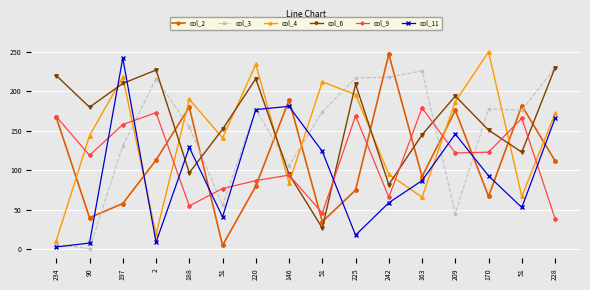

Reading right to left, what are all the values shown in this chart?

col_2: 112	182	67	176	92	247	75	35	189	80	5	180	113	58	40	167
col_3: 230	176	178	45	226	218	217	174	106	177	56	155	216	131	1	6
col_4: 172	67	250	187	66	95	196	212	84	234	141	190	19	218	144	11
col_6: 230	123	151	194	145	82	209	27	95	216	152	97	227	210	180	220
col_9: 39	166	123	122	179	66	169	46	94	87	77	55	173	158	119	168
col_11: 166	53	93	146	87	59	18	124	181	177	41	129	9	242	8	3